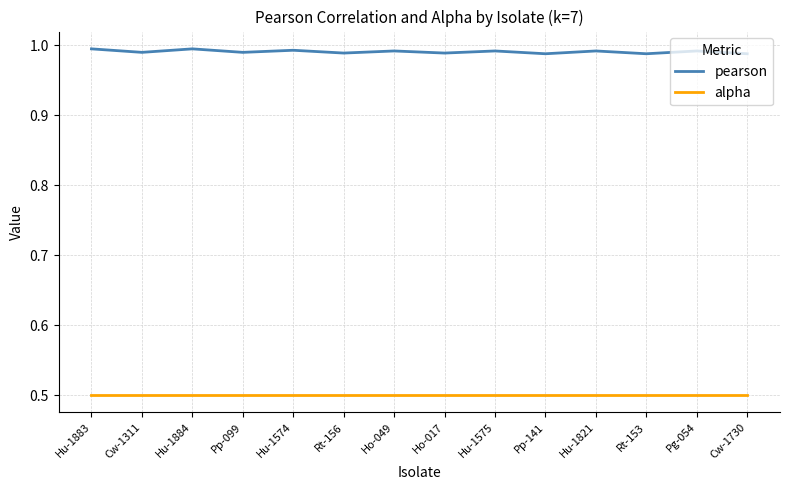

What is the difference between the highest and lowest values at Pp-099?

0.5